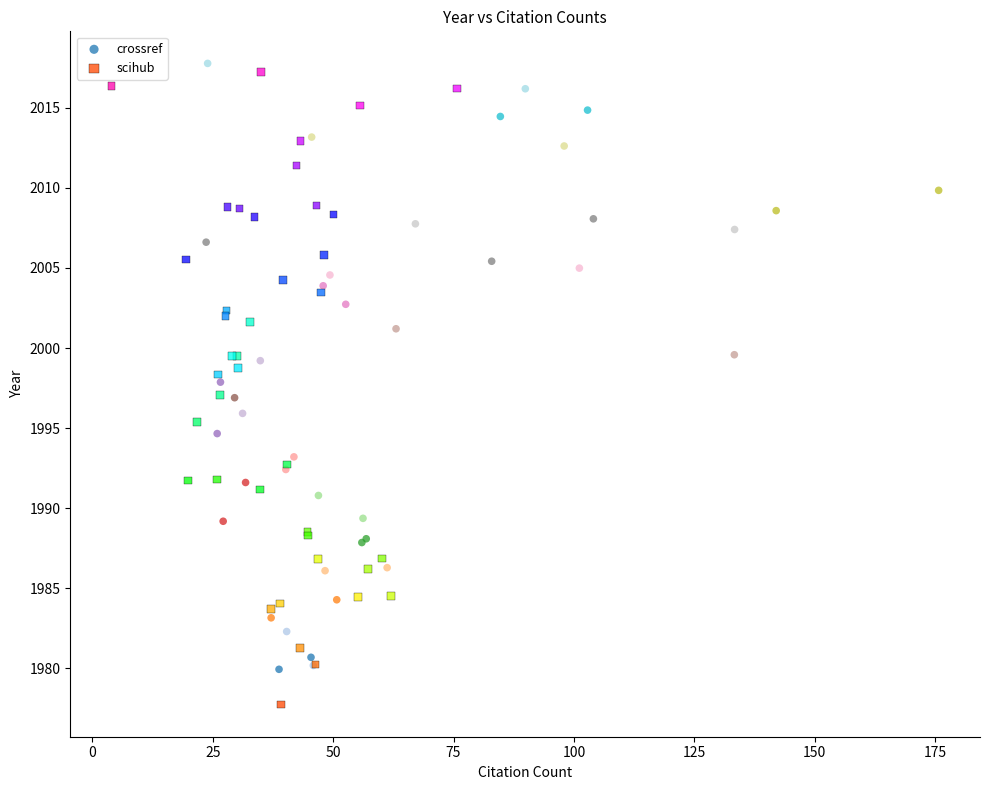

What are all the series names shown in the legend?

crossref, scihub